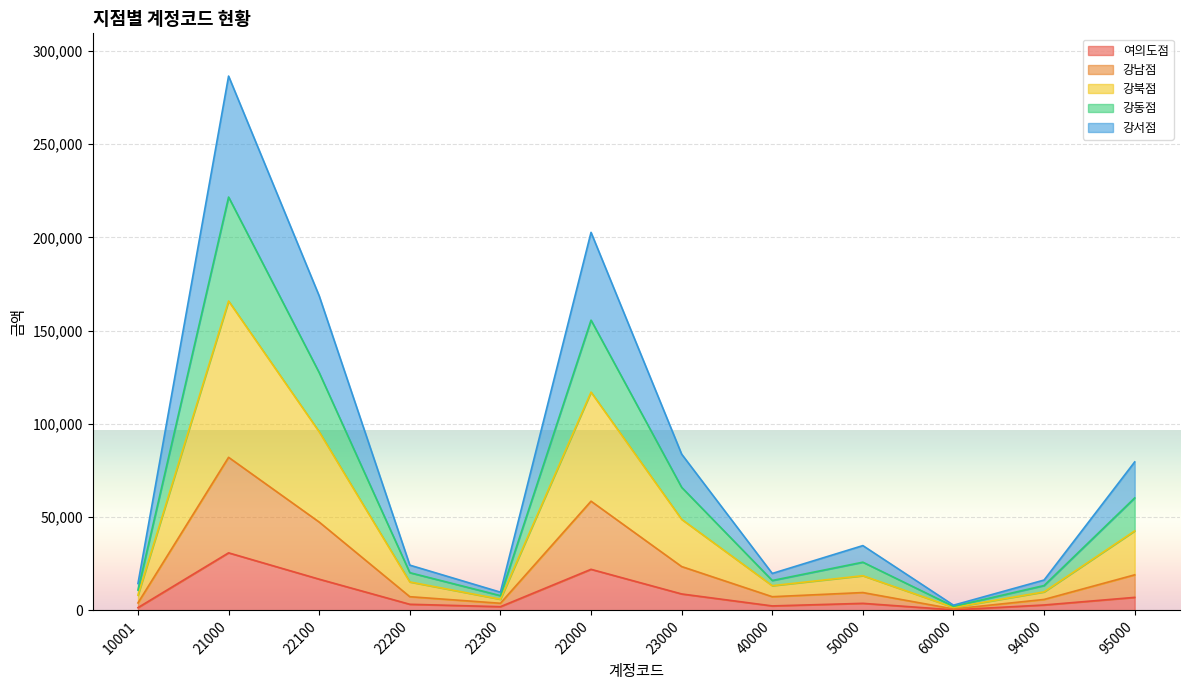

At which label does 여의도점 reach its peak?

21000